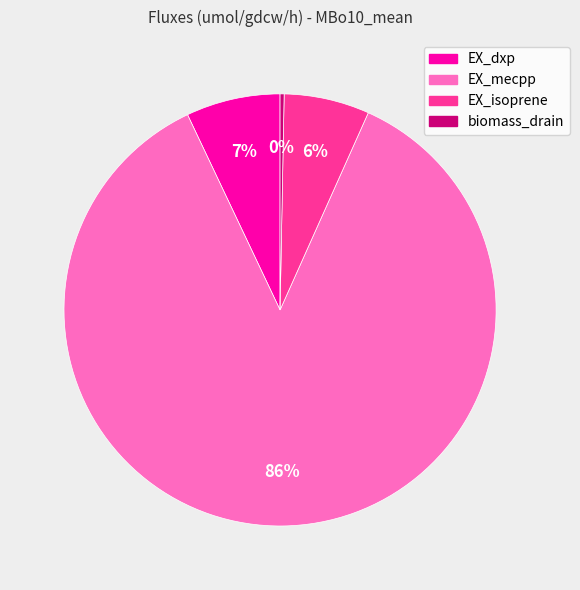

Which category has the smallest portion of the pie?

biomass_drain